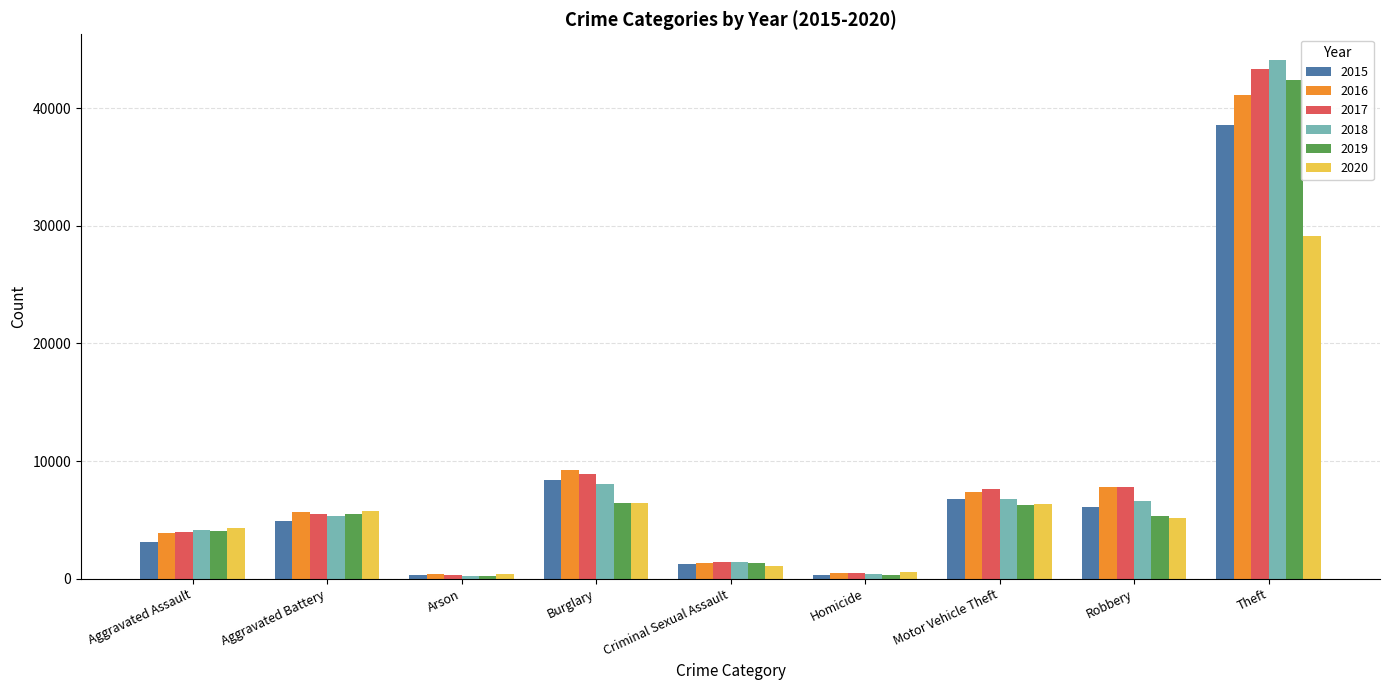

What is the sum of all 2017 values?

79304